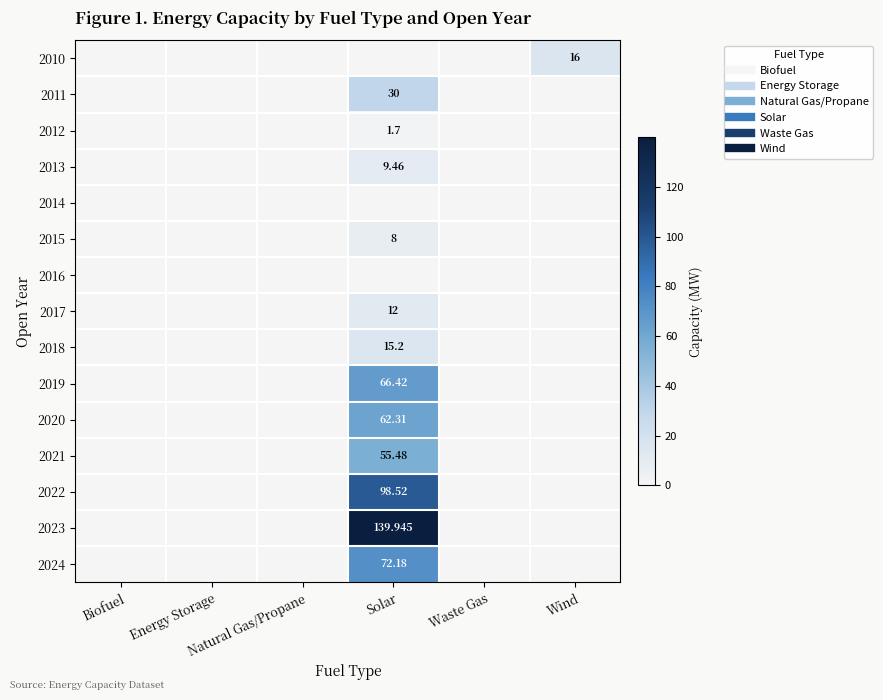

True or false: 2024 has a value of 0.0 at Waste Gas.

True